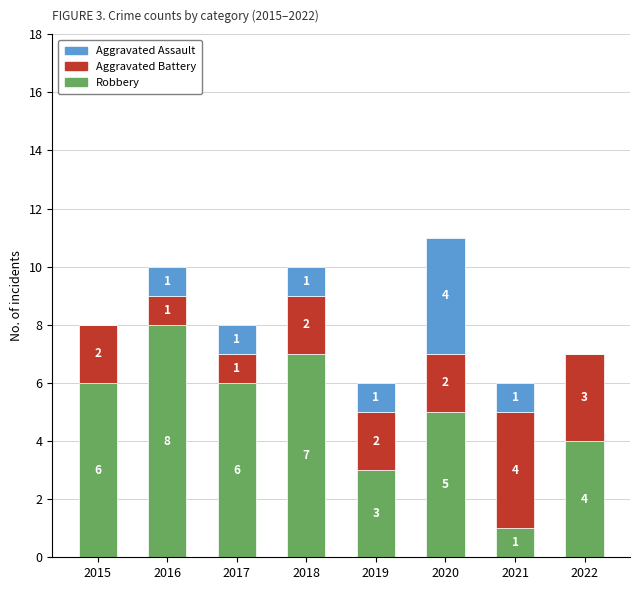

What is the maximum value for Robbery?

8